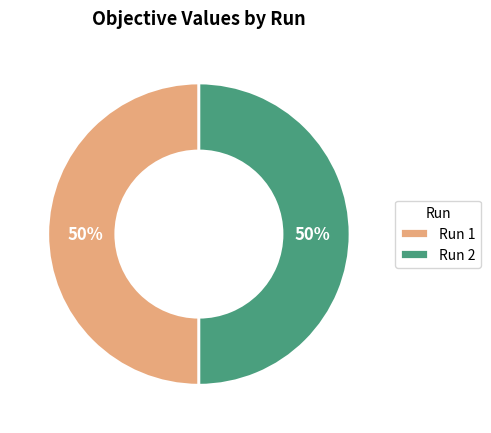

Is the sum of Run 2 and Run 1 greater than half?

Yes